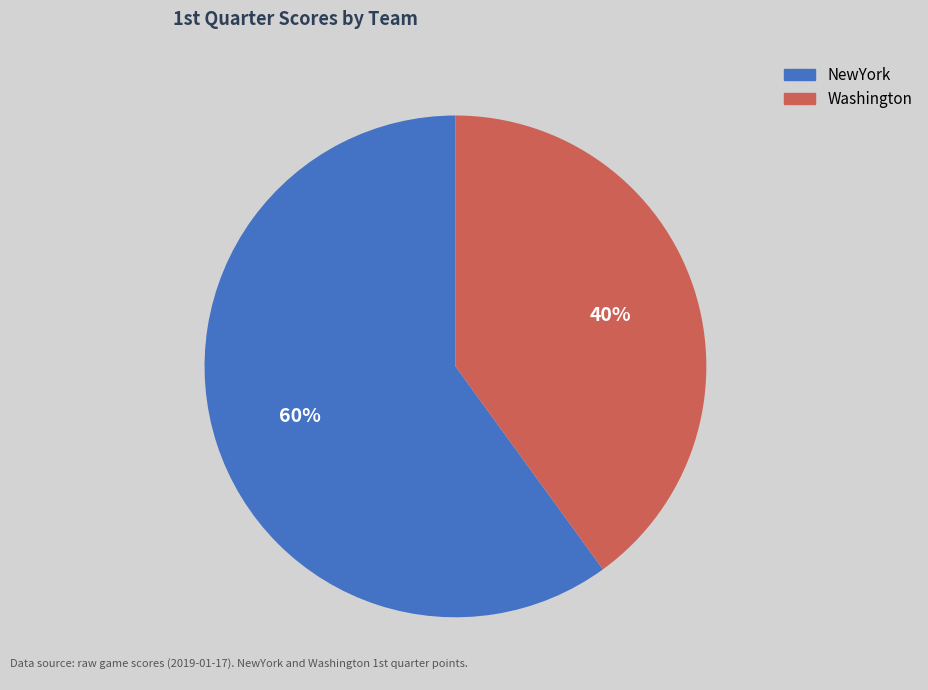

To the nearest percent, what percentage of the pie is Washington?

40%